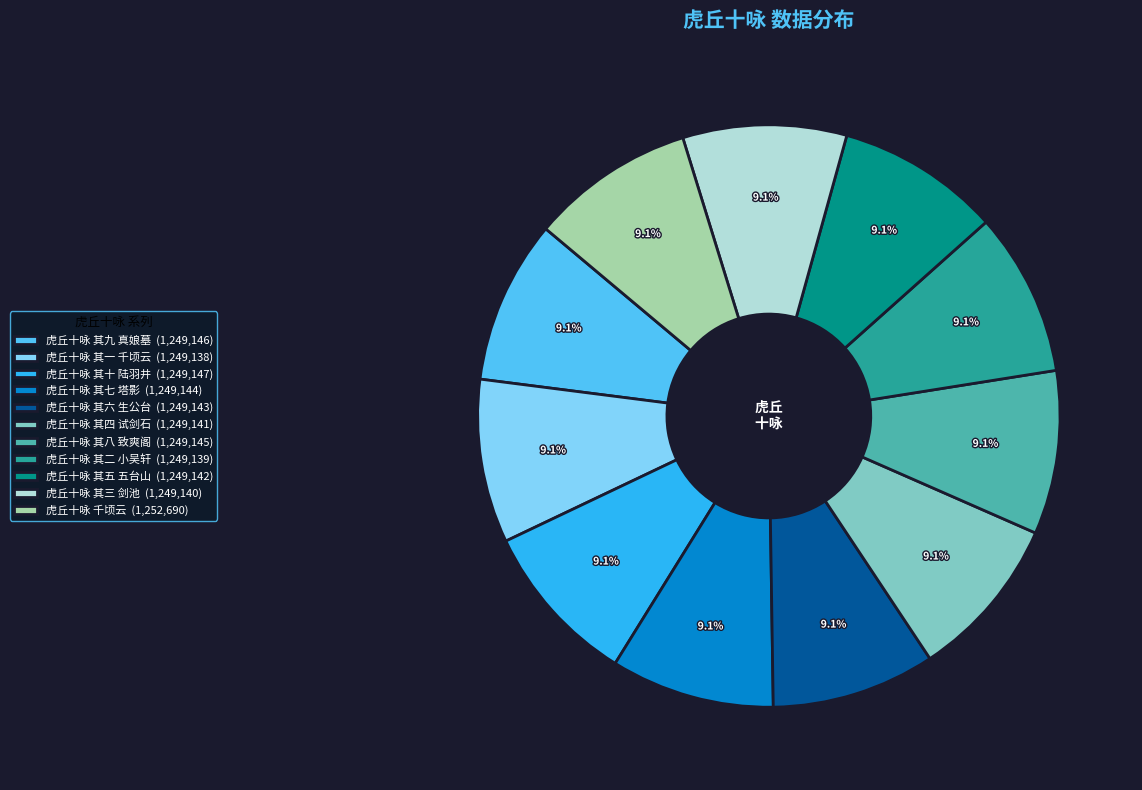

True or false: 虎丘十咏 其五 五台山 accounts for 9% of the total.

True